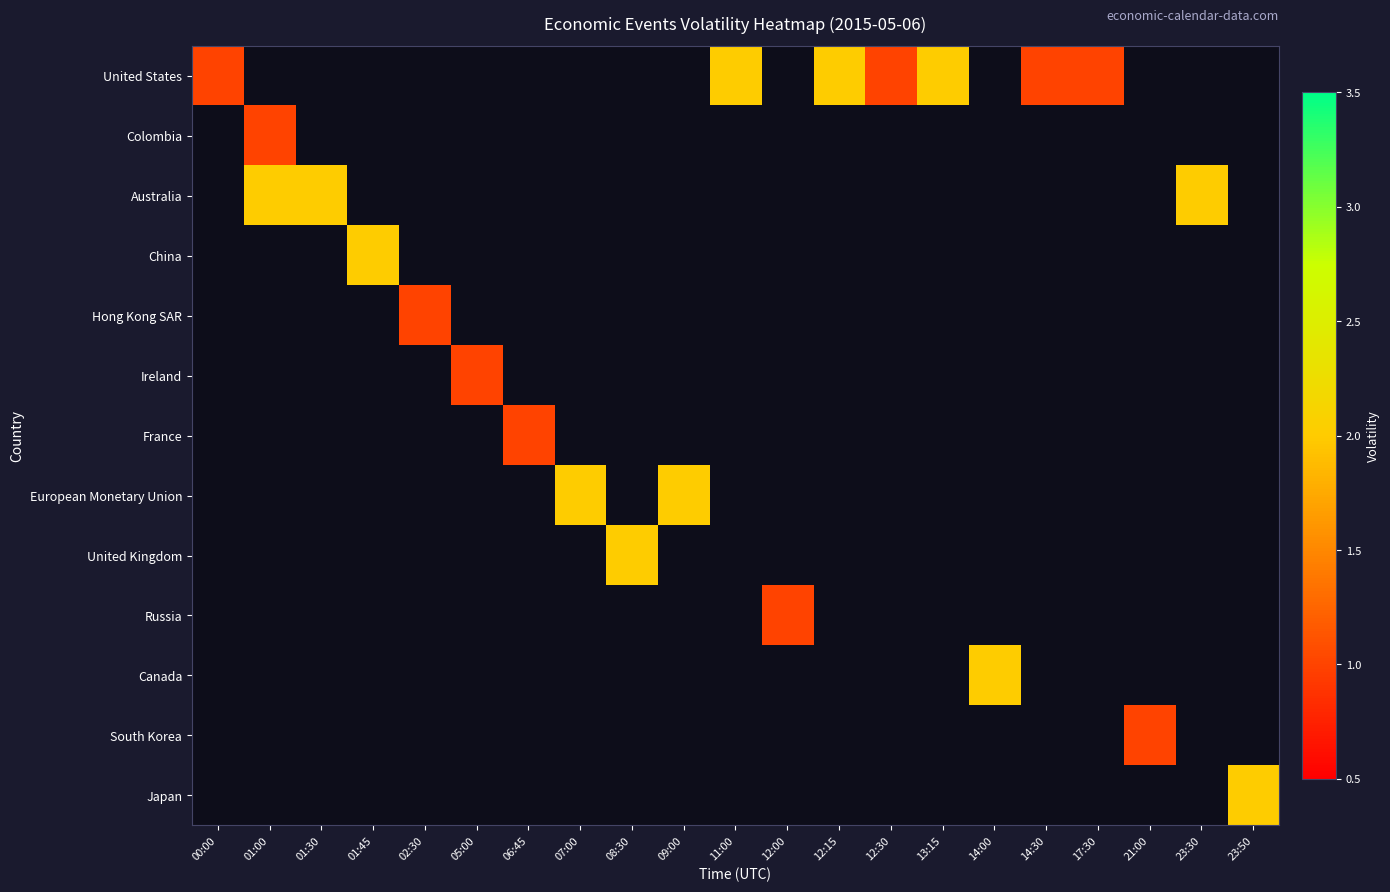

Rank the series by their maximum value, from highest to lowest.

United States, Australia, China, European Monetary Union, United Kingdom, Canada, Japan, Colombia, Hong Kong SAR, Ireland, France, Russia, South Korea